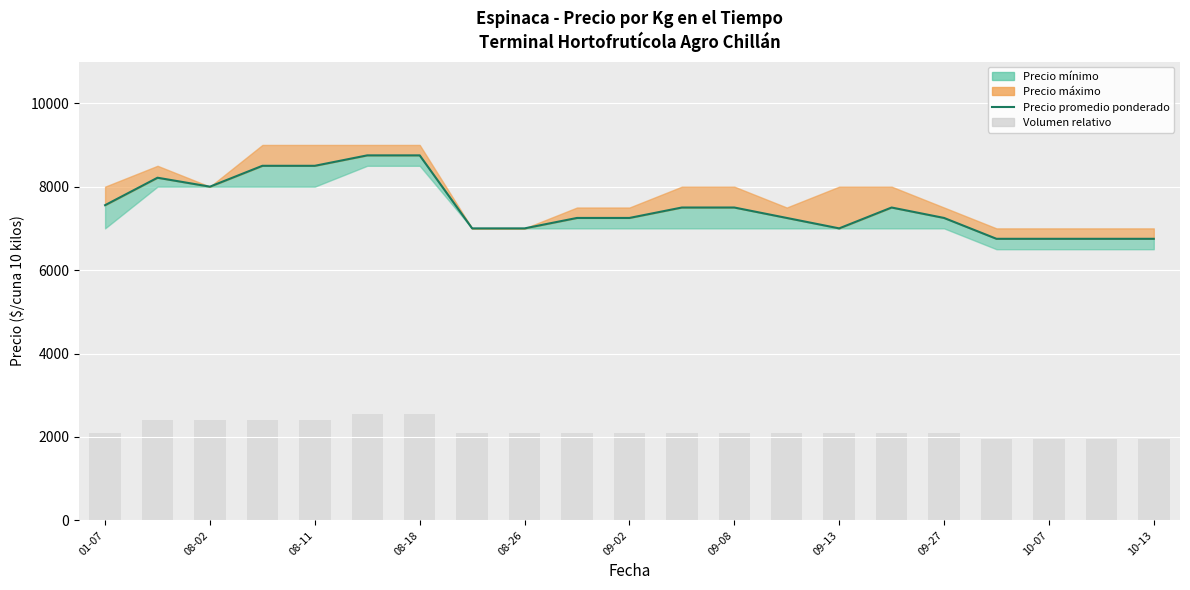

What value does the Precio promedio ponderado series have at 09-13?

7000